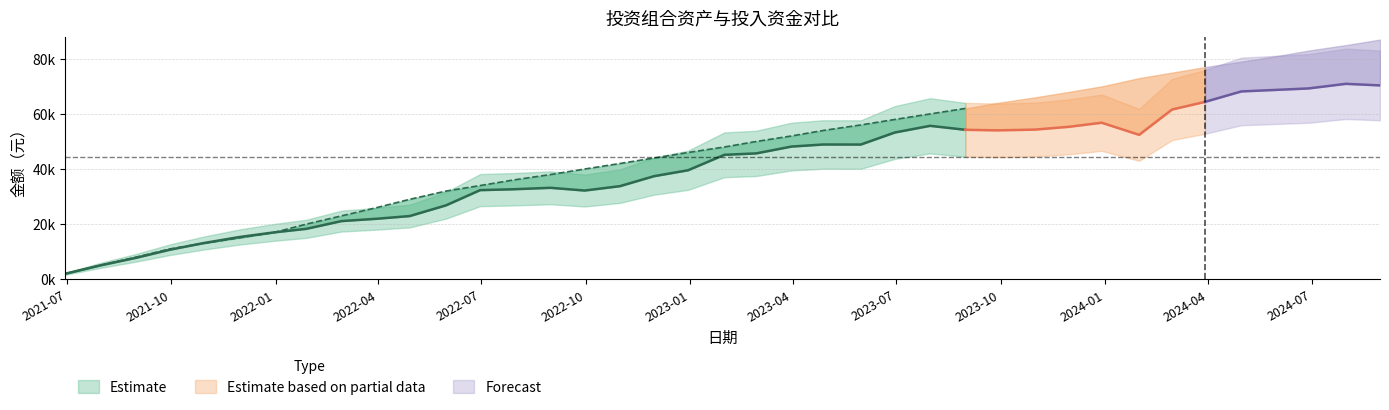

How many categories are shown in the chart?

39